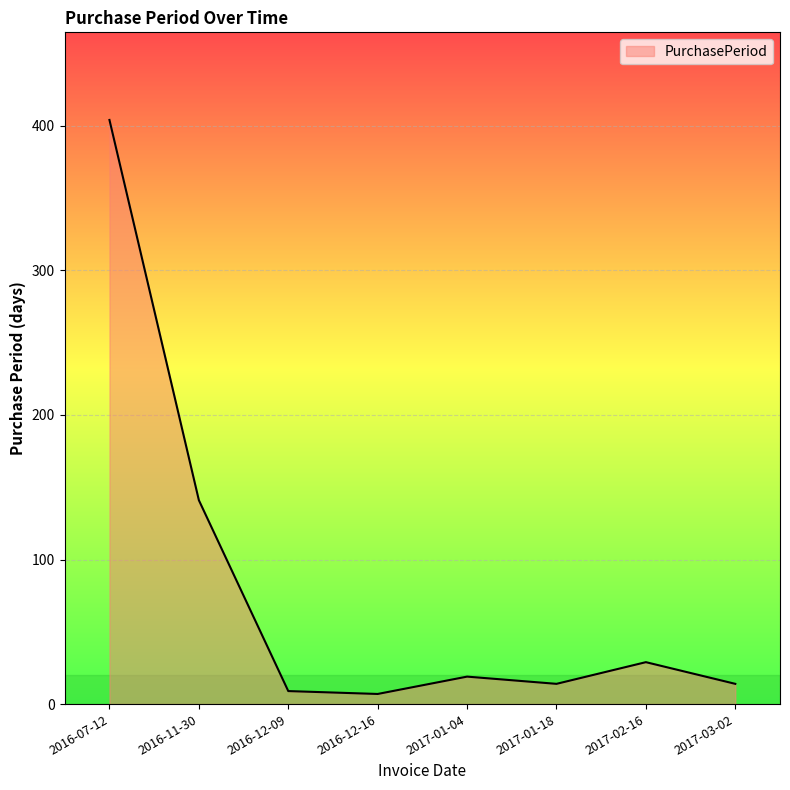

The chart shows a value of 14 at 2017-03-02. True or false?

True